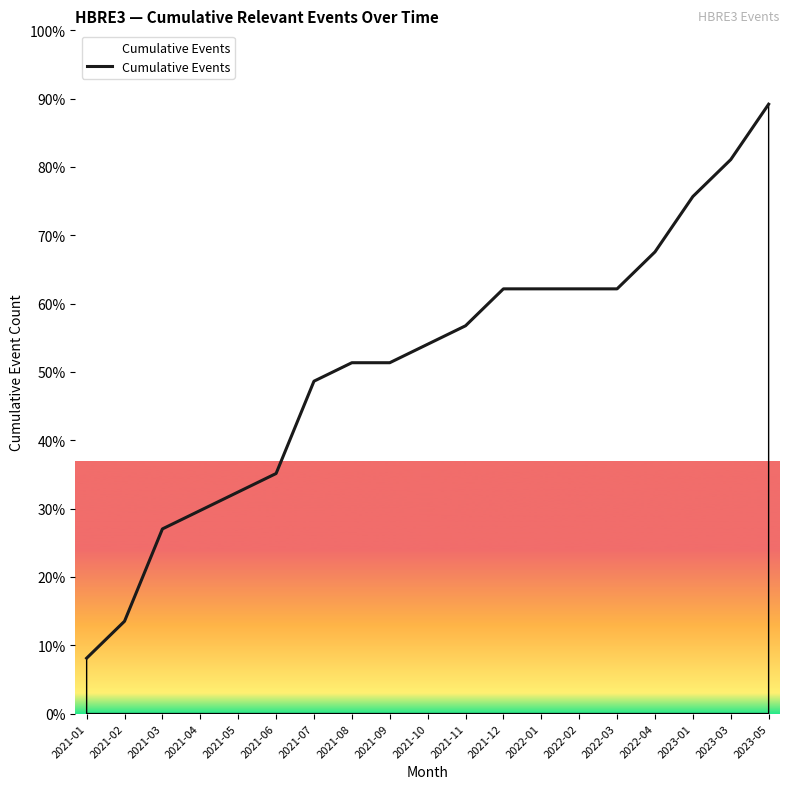

Between 2022-02 and 2021-04, which is larger?

2022-02